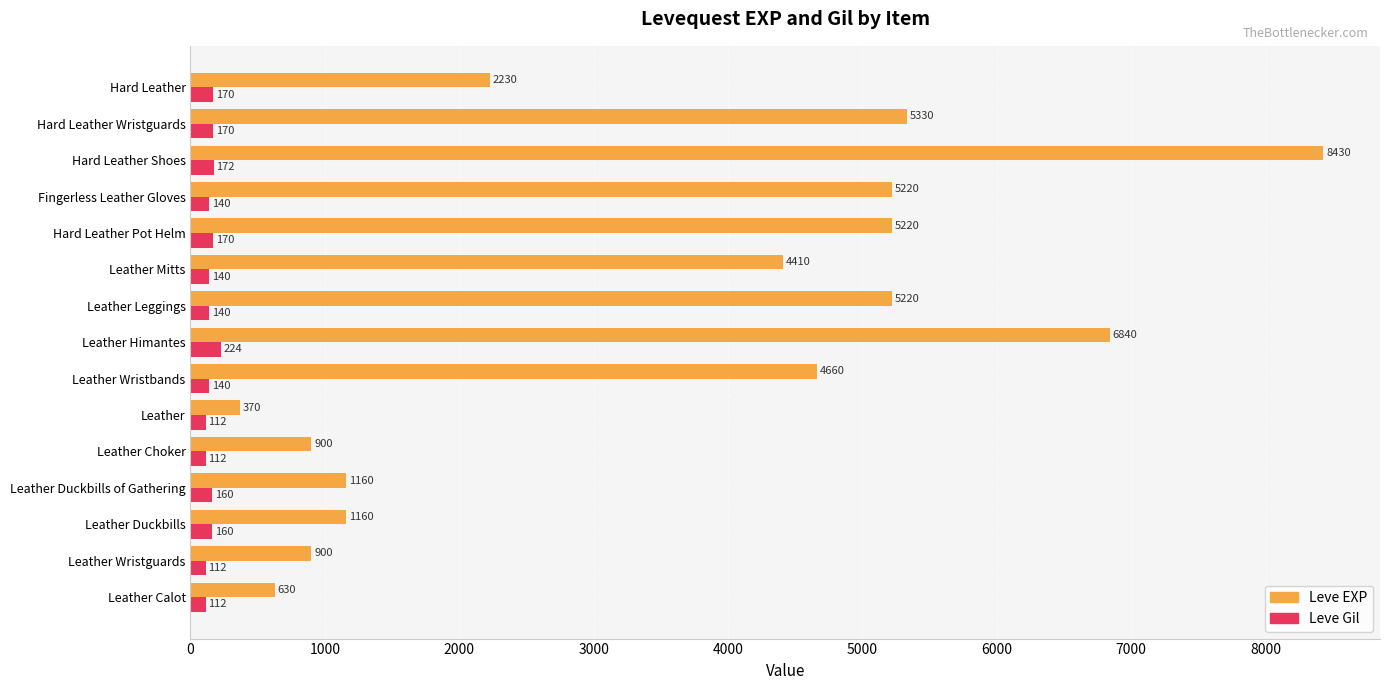

What is the smallest value displayed?

112